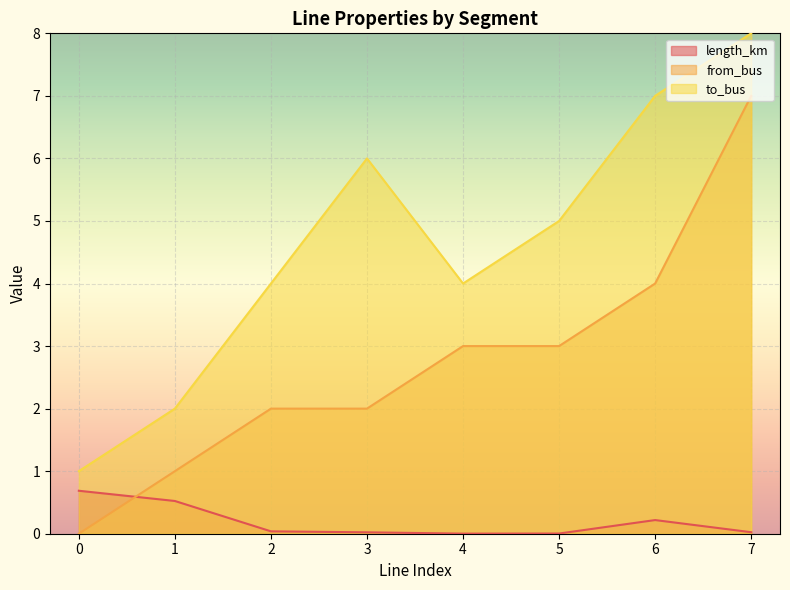

Count the number of categories in the chart.

8